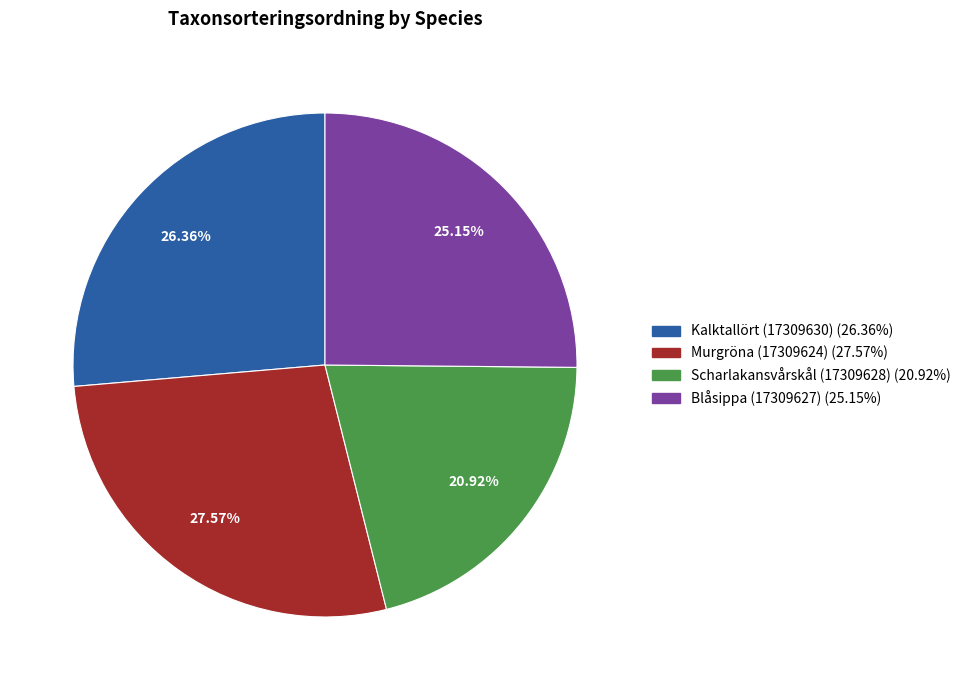

Is the sum of Murgröna (17309624) and Scharlakansvårskål (17309628) greater than half?

No